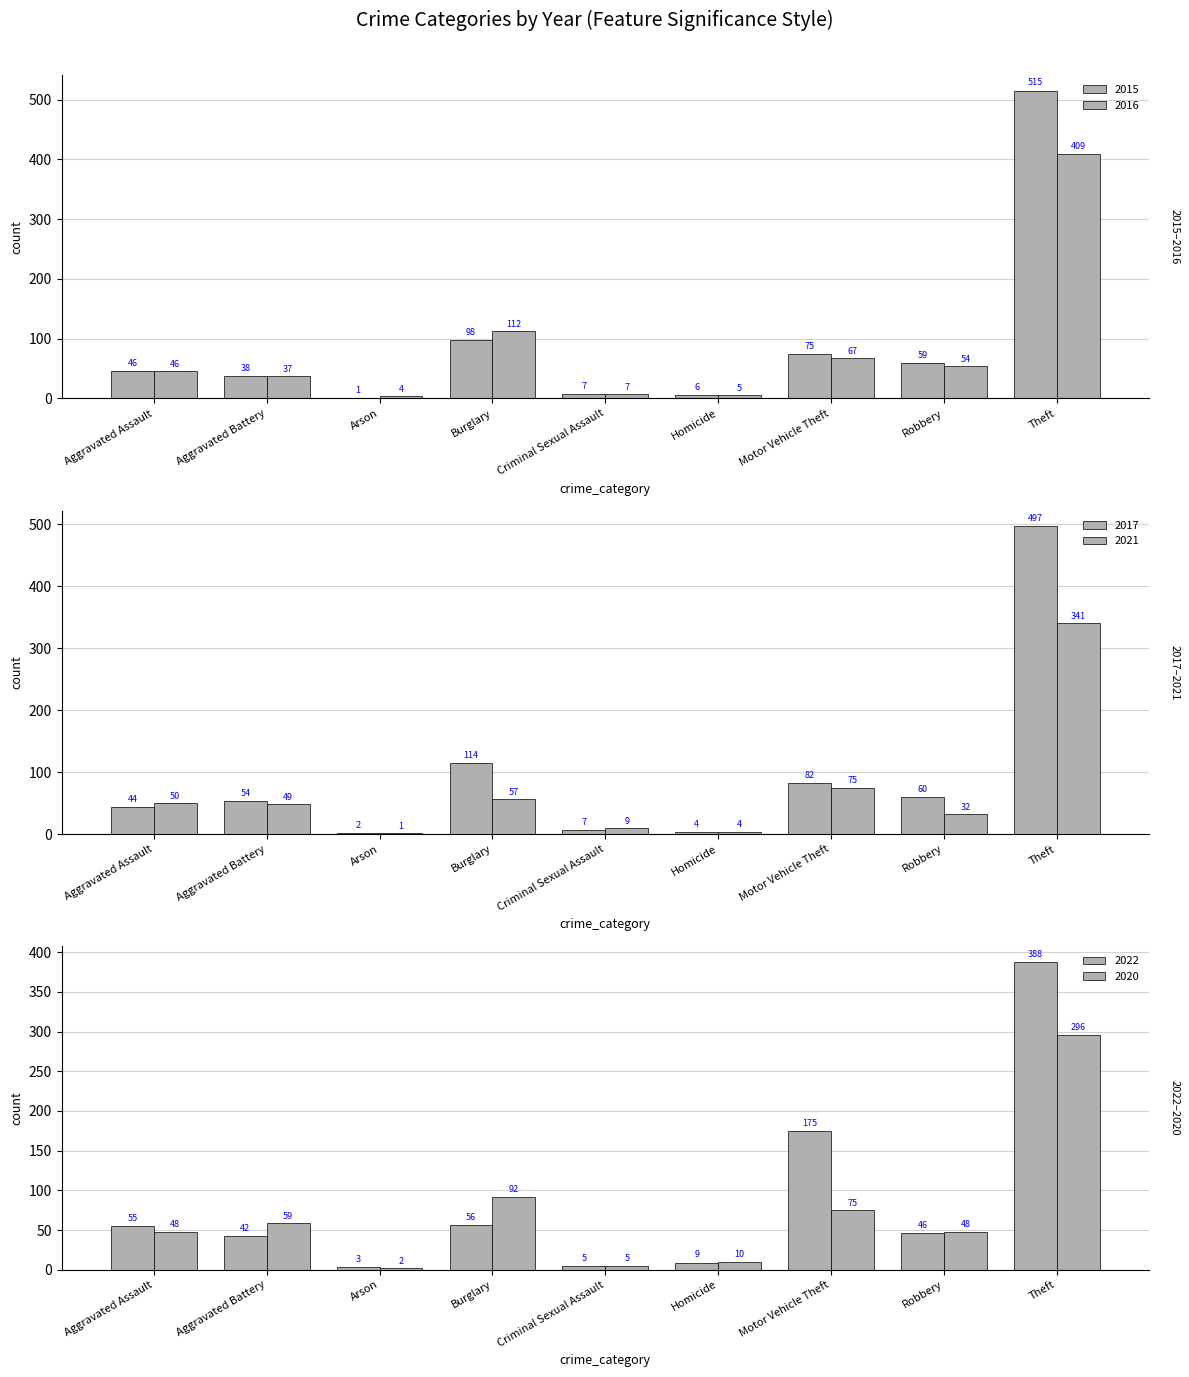

What is the sum of the 2021 values at Burglary and Homicide?

61